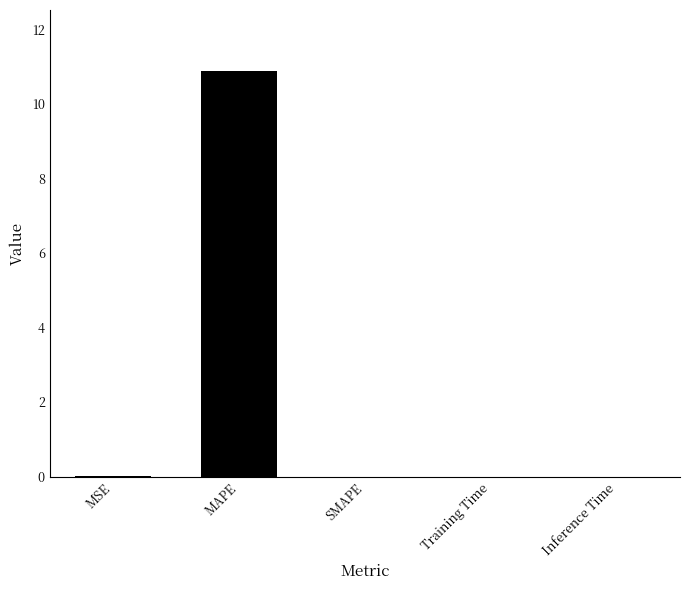

What is the average value?

2.2